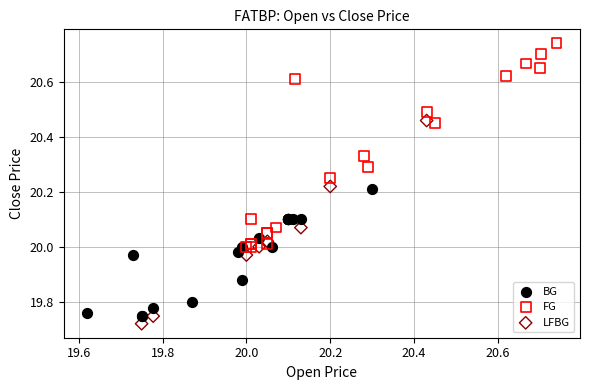

Which series reaches the maximum Y coordinate?

FG